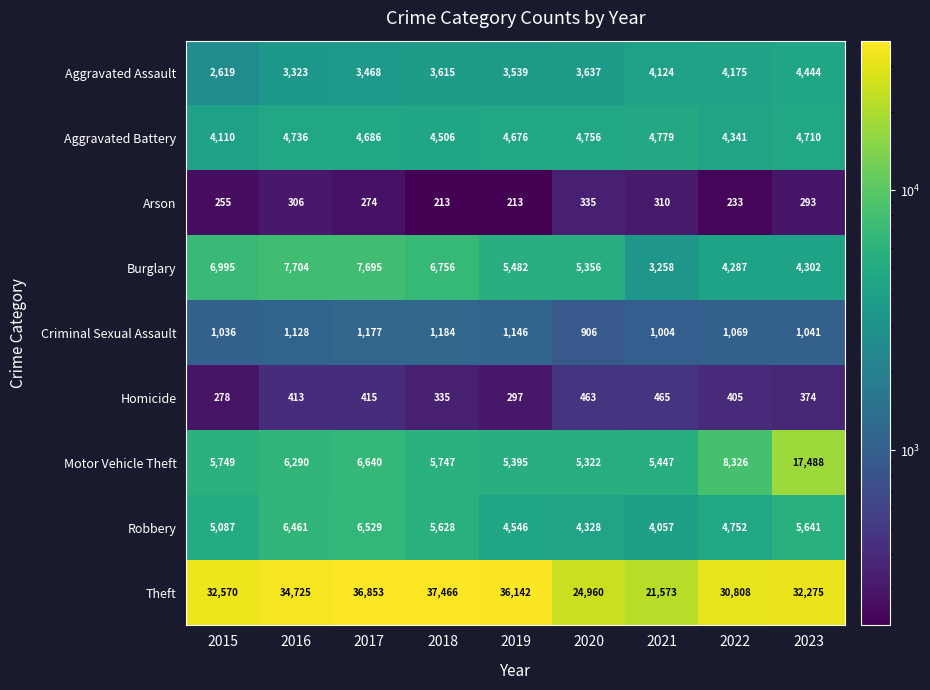

What is the average value of the Criminal Sexual Assault series?

1077